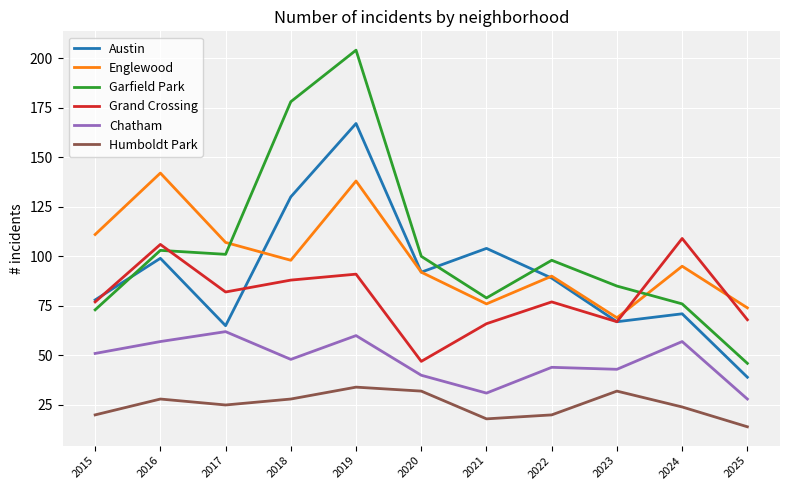

Count the number of categories in the chart.

11